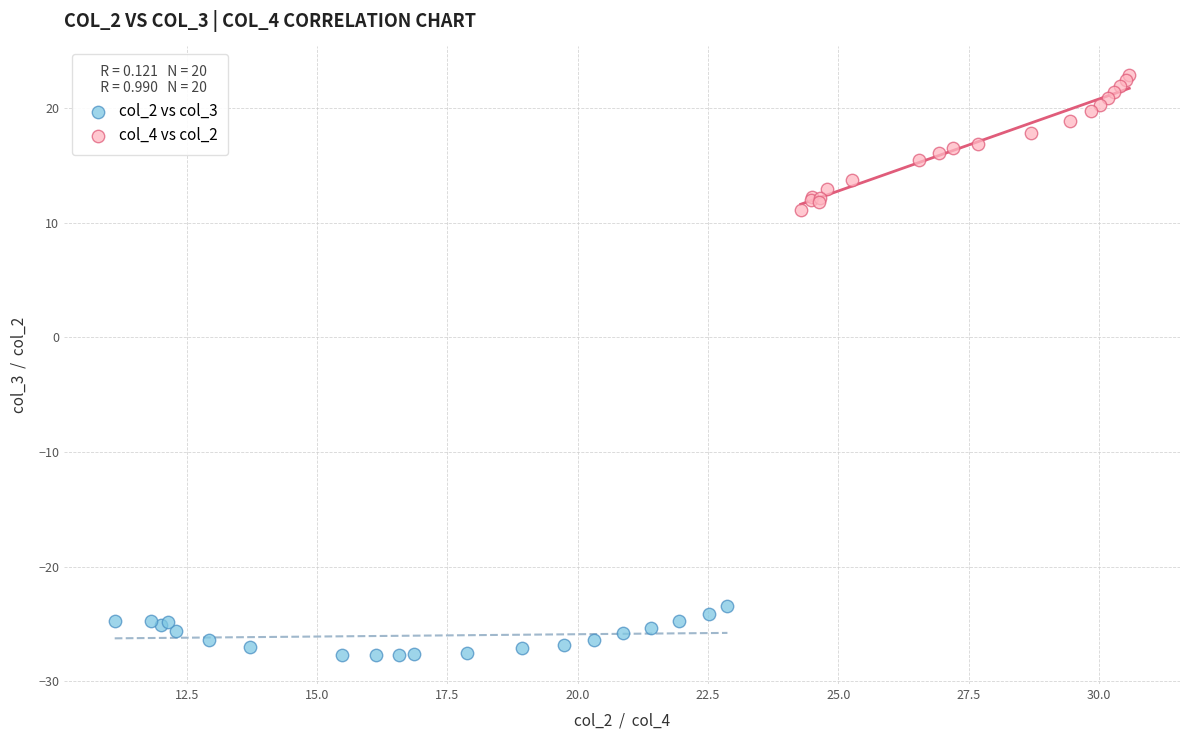

Which series contains the lowest Y value?

col_2 vs col_3